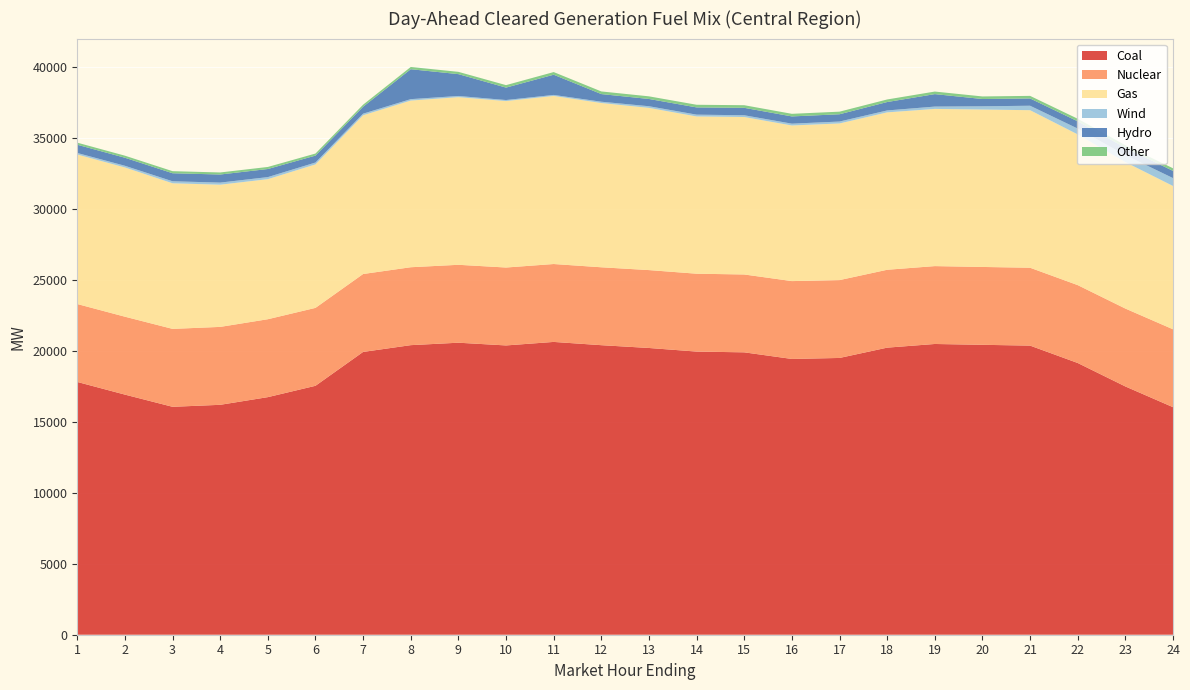

Reading left to right, transcribe all the data shown in this chart.

Coal: 17823.3	16930.2	16071.0	16211.3	16752.3	17551.8	19940.4	20418.0	20590.1	20397.8	20645.6	20415.7	20218.5	19964.9	19911.0	19444.8	19515.3	20241.8	20500.5	20441.7	20385.7	19160.1	17506.1	16044.8
Nuclear: 5494.0	5494.0	5494.0	5494.0	5494.0	5494.0	5494.0	5494.0	5494.0	5494.0	5493.0	5493.0	5492.0	5491.0	5490.0	5490.0	5490.0	5491.0	5491.0	5490.0	5491.0	5491.0	5492.0	5492.0
Gas: 10543.2	10523.5	10266.6	10026.6	9875.2	10116.9	11193.4	11751.3	11820.1	11736.9	11851.7	11581.9	11437.7	11087.8	11102.7	10971.9	11045.2	11097.5	11083.9	11100.4	11108.0	10626.6	10326.3	10103.6
Wind: 107.8	118.7	141.9	148.1	146.3	132.8	113.8	100.8	83.9	72.9	72.0	92.1	116.6	127.4	124.8	128.4	135.2	136.6	164.7	227.8	315.0	410.1	495.2	556.9
Hydro: 581.5	566.1	566.1	570.0	570.0	487.8	487.8	2110.0	1539.8	876.6	1424.3	539.2	511.6	511.1	523.5	511.1	513.2	593.7	878.7	513.6	513.6	513.1	513.1	508.7
Other: 145.6	145.4	145.5	144.5	144.9	145.2	144.8	159.1	161.0	173.7	186.6	185.7	185.6	185.6	184.4	183.0	182.7	180.8	180.2	181.1	181.4	180.0	180.8	183.2